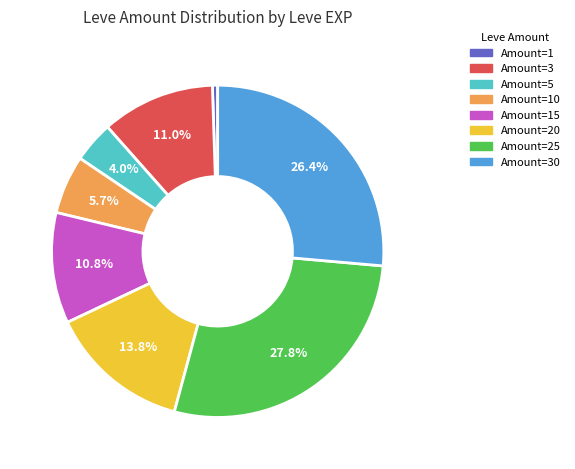

Is there a majority slice in this chart?

No